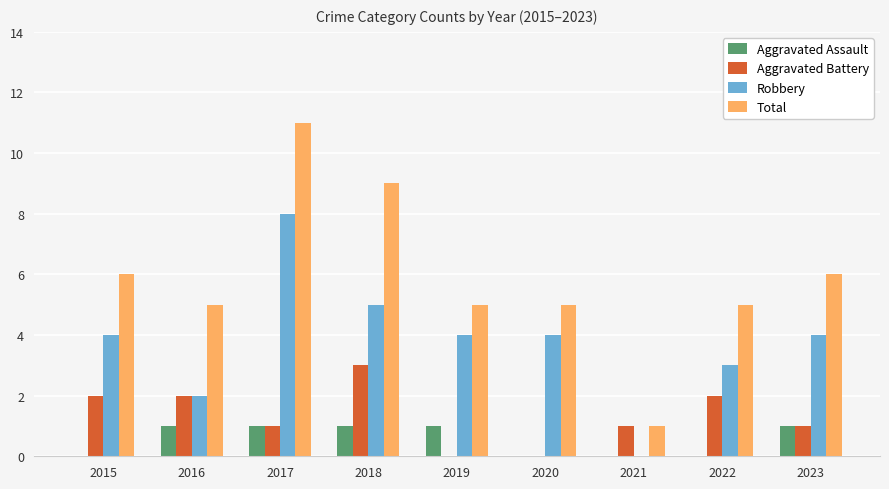

Reading right to left, transcribe all the data shown in this chart.

Aggravated Assault: 1	0	0	0	1	1	1	1	0
Aggravated Battery: 1	2	1	0	0	3	1	2	2
Robbery: 4	3	0	4	4	5	8	2	4
Total: 6	5	1	5	5	9	11	5	6